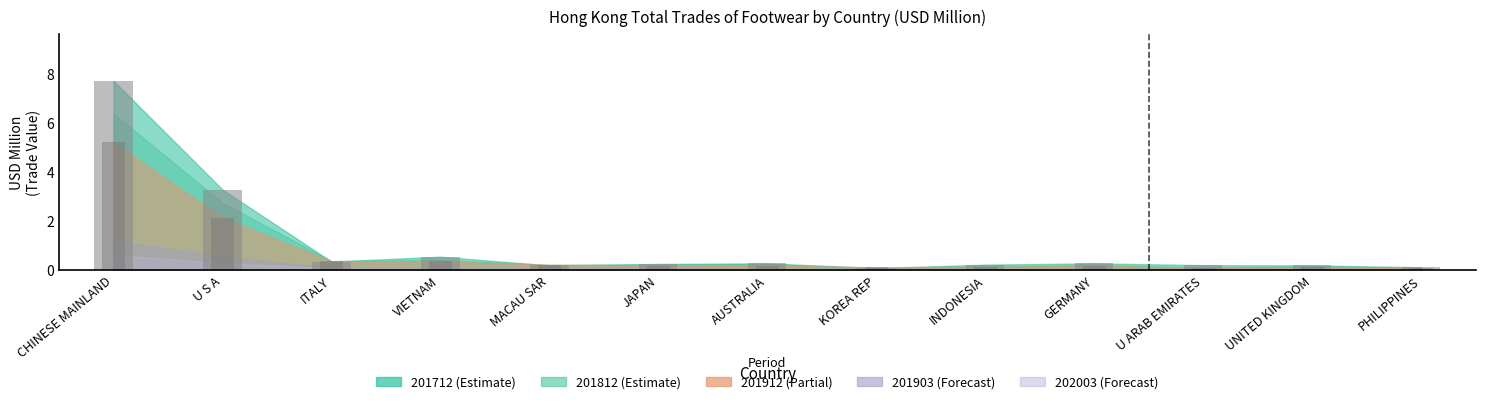

What is the average value of the 201903 series?

0.2